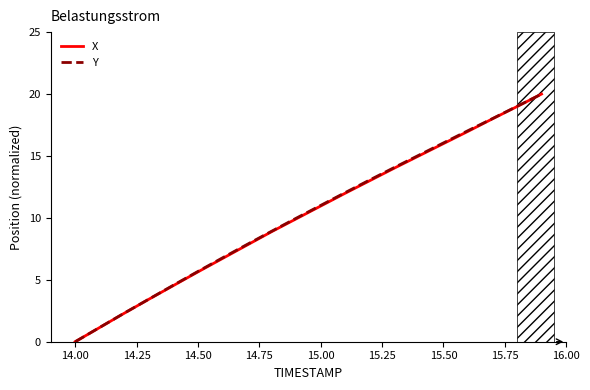

At which label does Y reach its minimum?

14.00